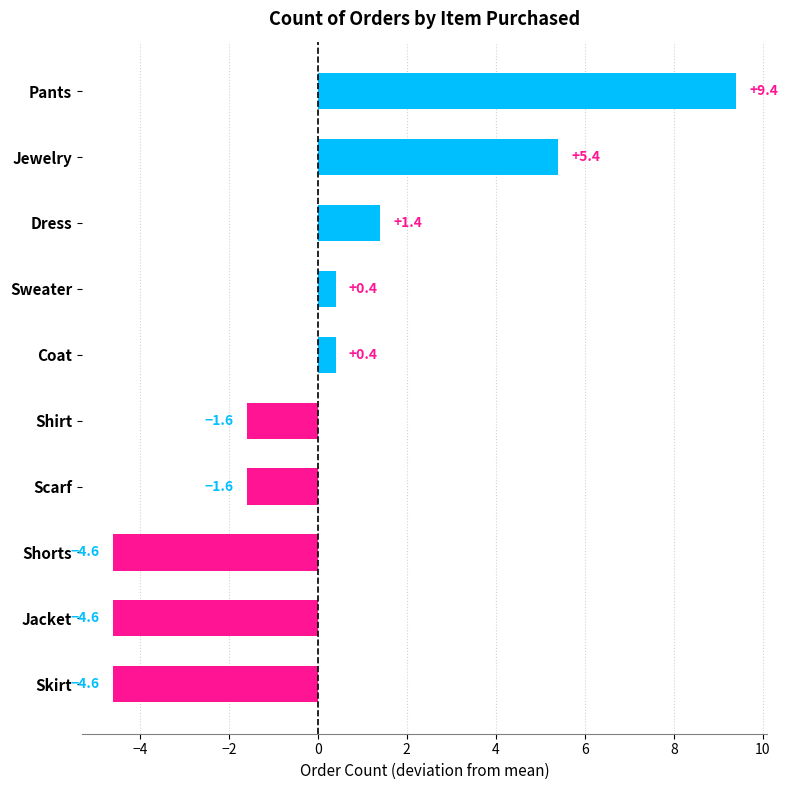

Where is the data nearest to the value 2?

Dress